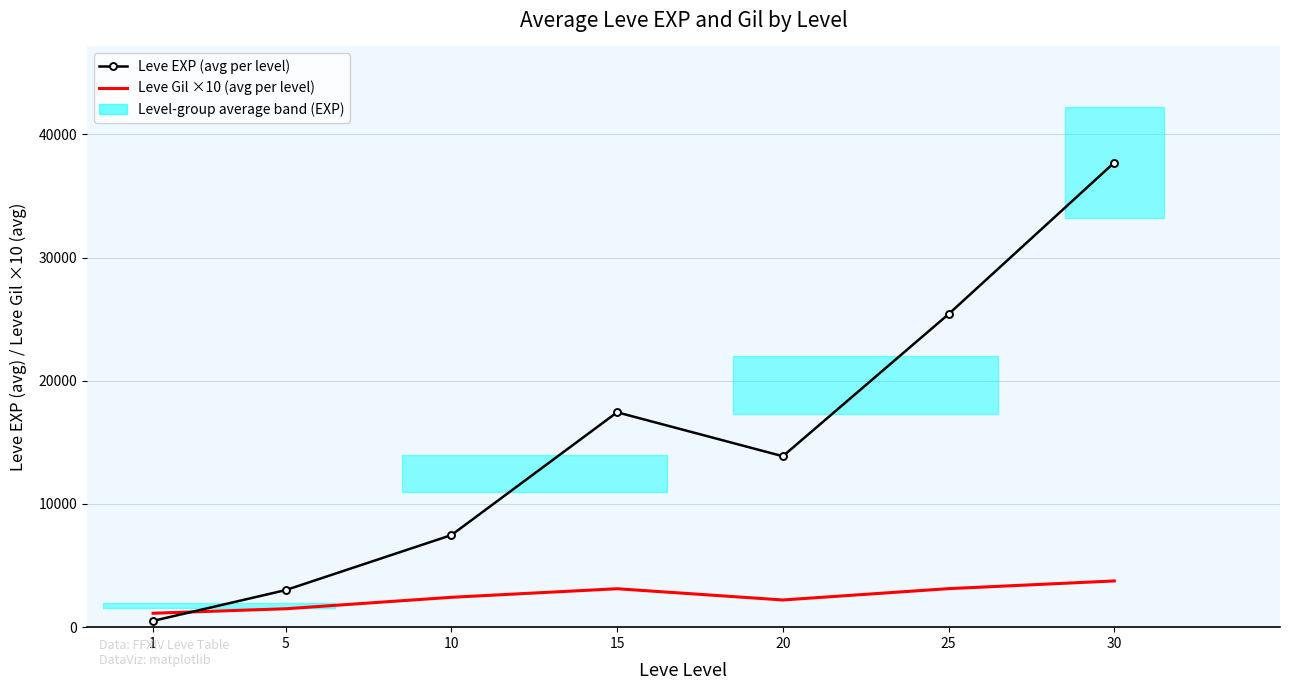

Which series has the largest total across all categories?

Leve EXP (avg per level)